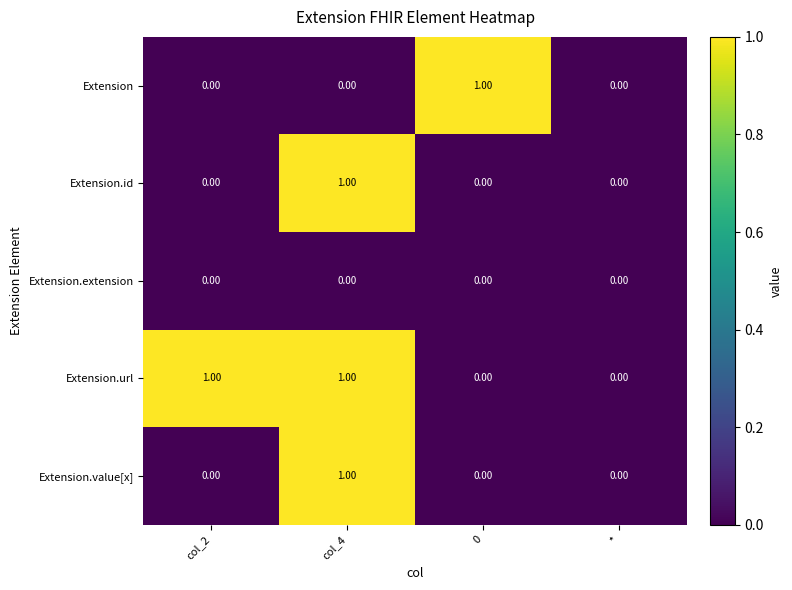

What is the total value across all series at col_4?

3